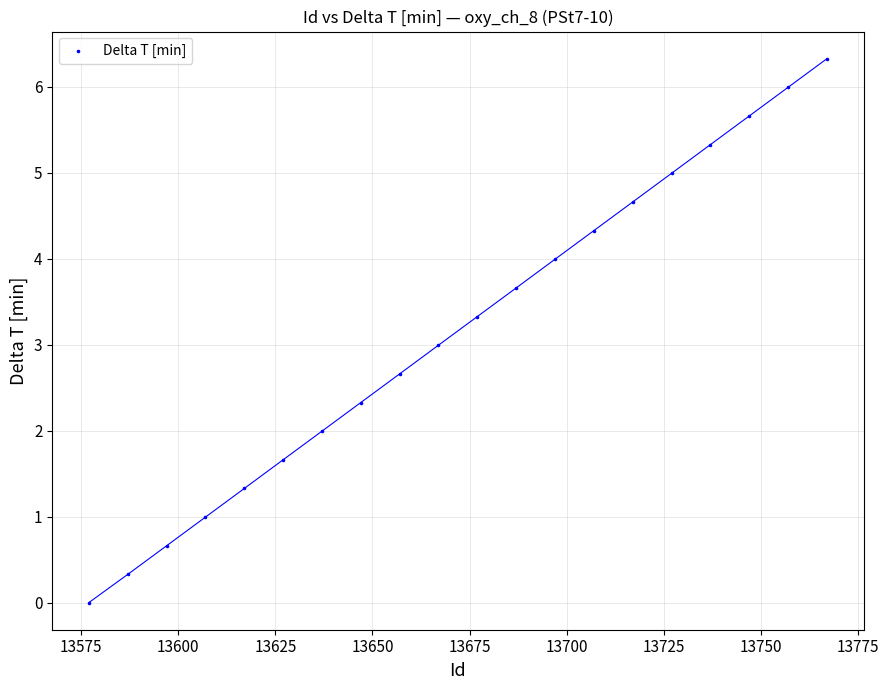

What is the range of X values (max minus min)?

190.0